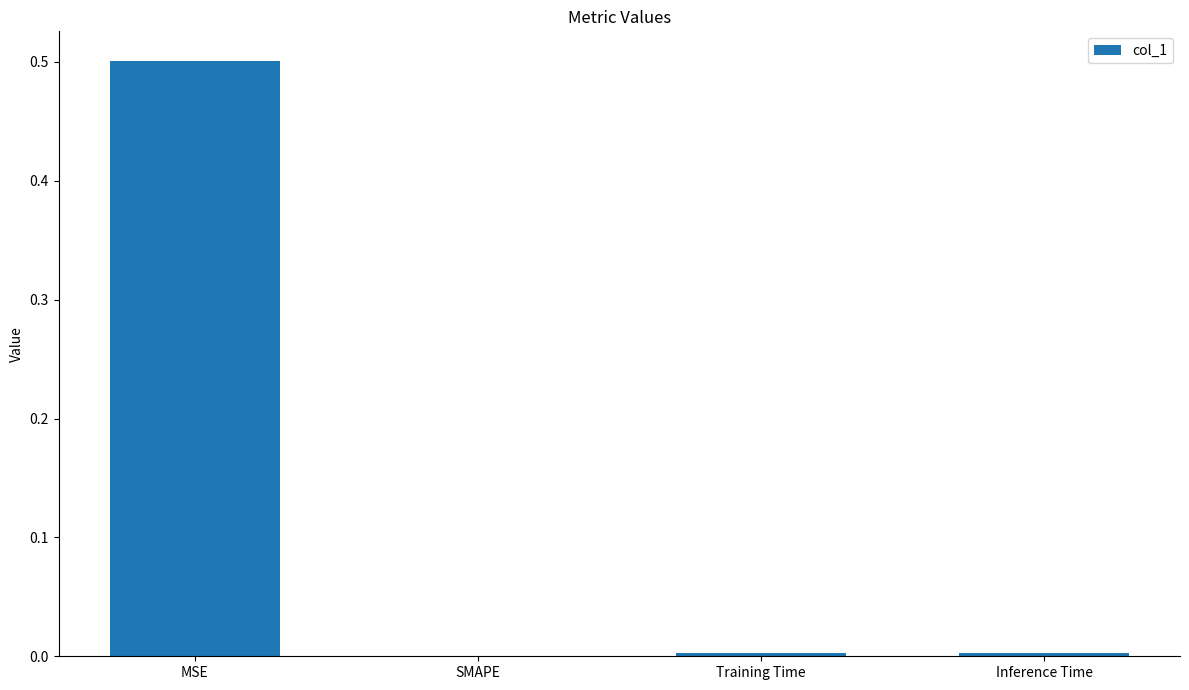

What is the difference between the values at MSE and Inference Time?

0.5